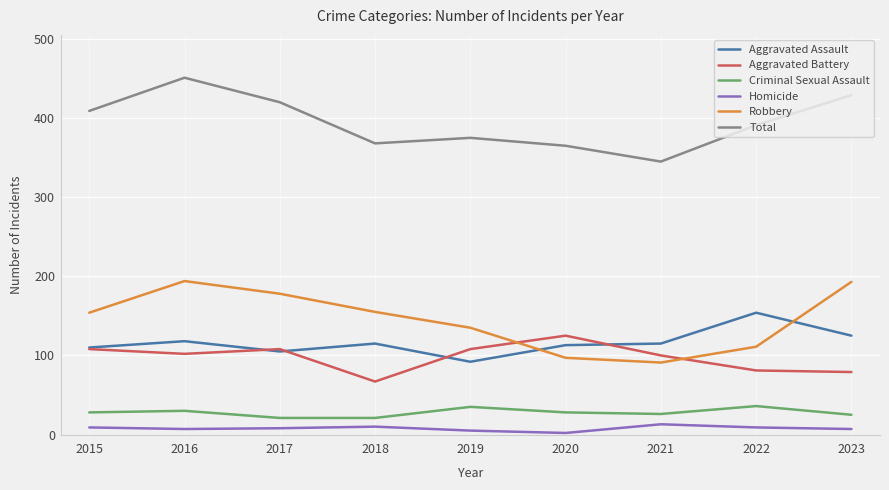

List the series in order of their peak value, lowest first.

Homicide, Criminal Sexual Assault, Aggravated Battery, Aggravated Assault, Robbery, Total